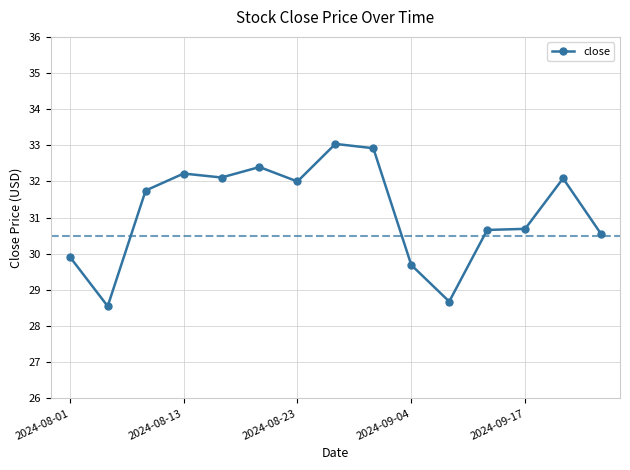

What is the maximum value shown in the chart?

33.0